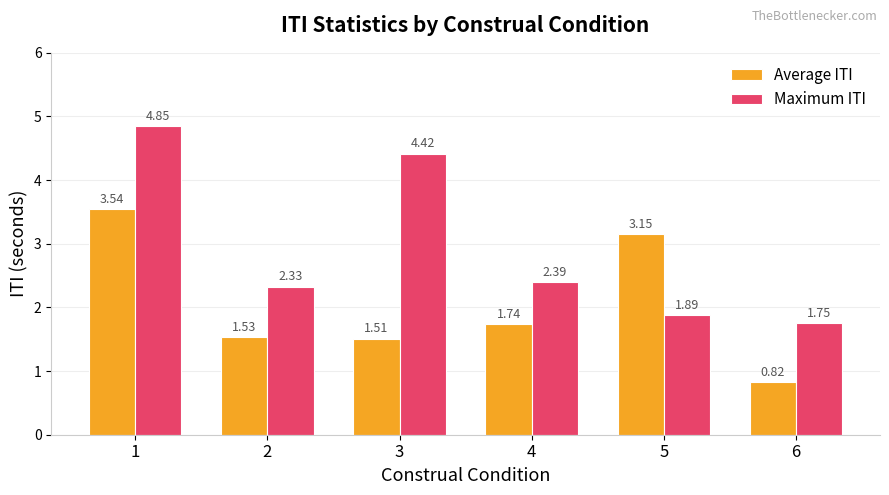

What is the sum of all Maximum ITI values?

17.6